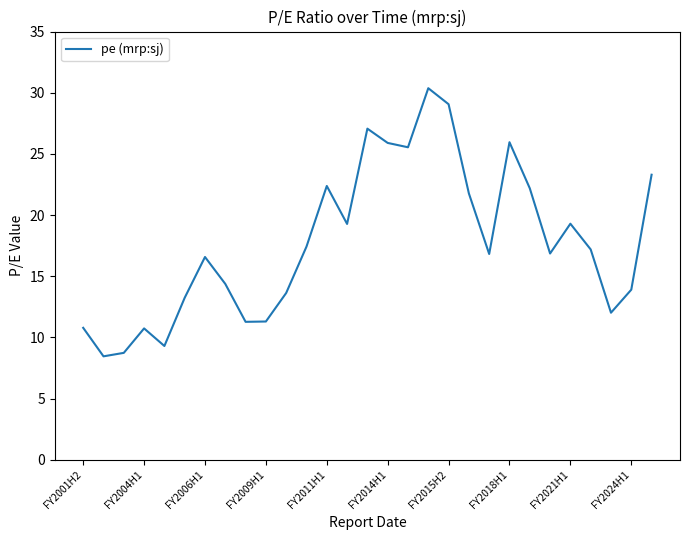

What is the difference between the maximum and minimum values?

21.9